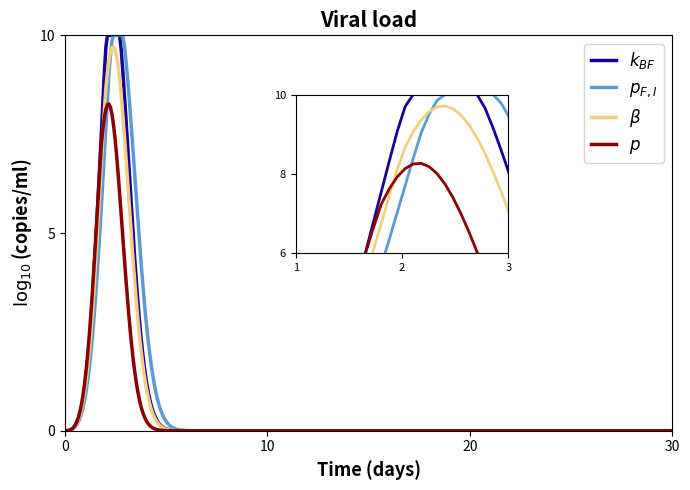

What is the greatest value displayed?

10.0